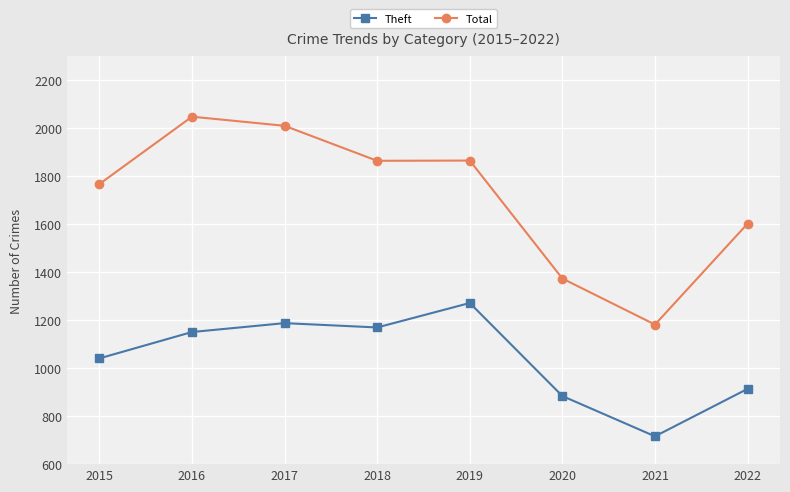

What is the difference between the maximum and minimum values in the Theft series?

556